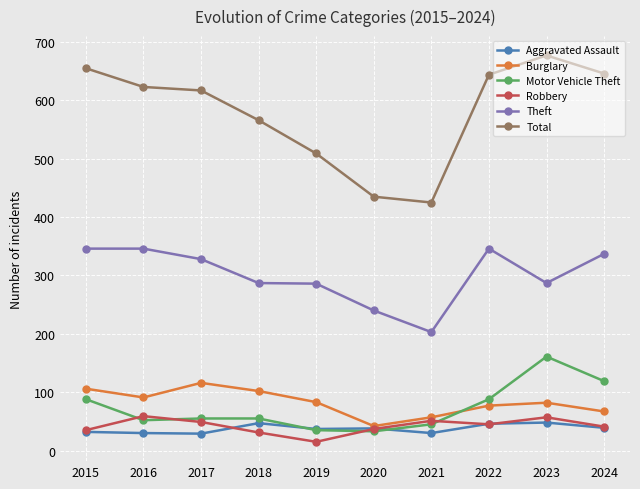

At which label is Total closest to 551?

2018